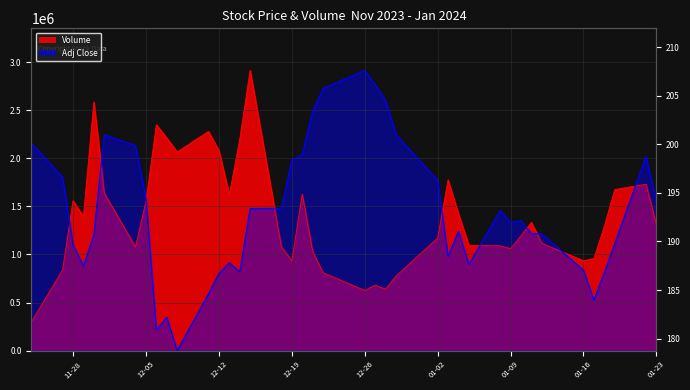

True or false: volume has more than 0 interior local peaks.

True